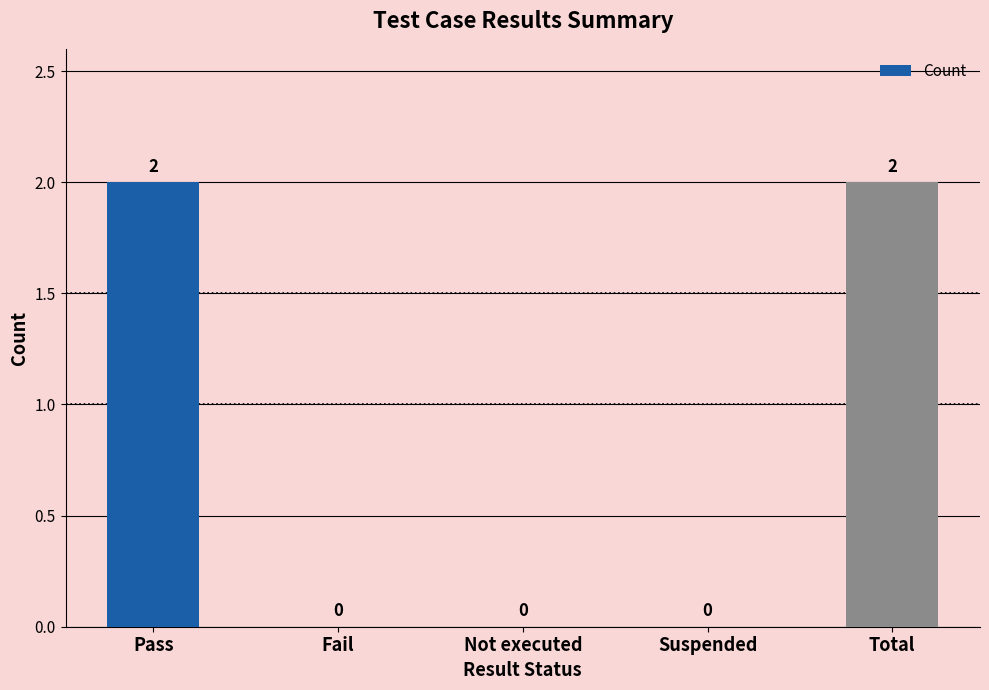

How many values are between 0 and 2?

5